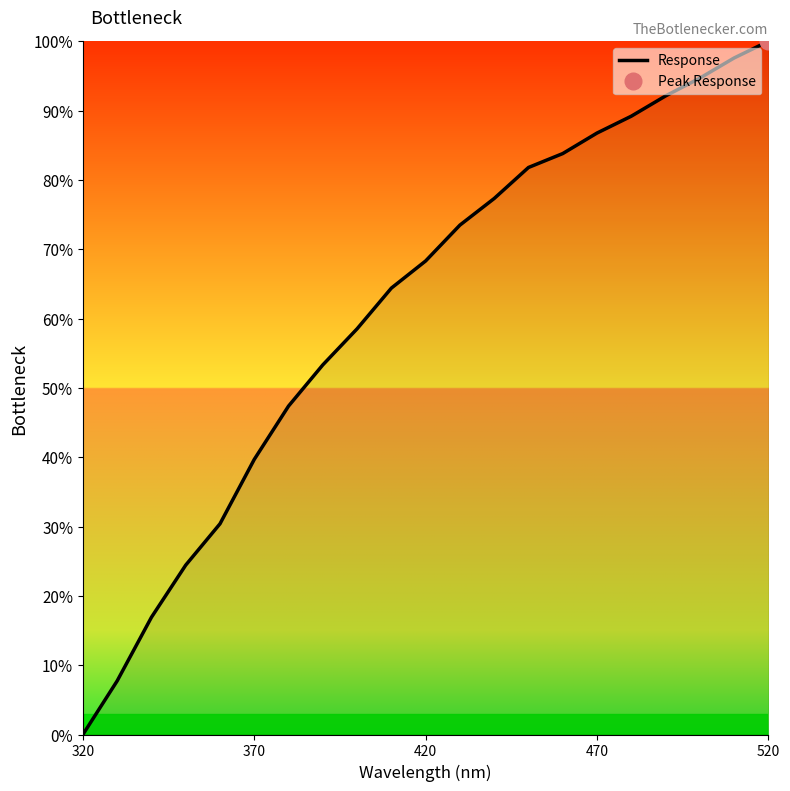

How many positive values are there?

20